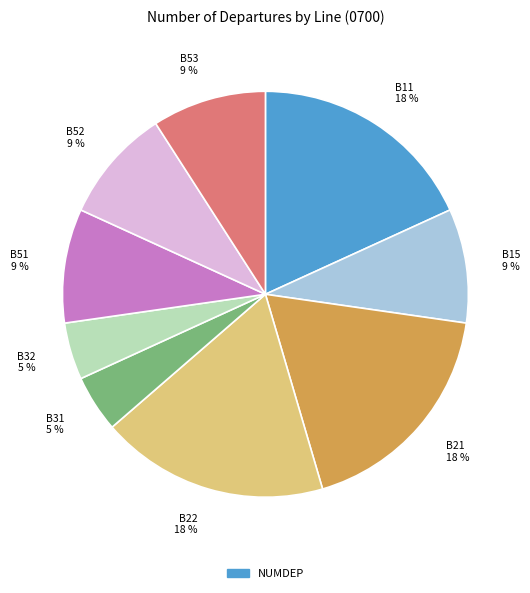

Is B11 the majority of the pie?

No